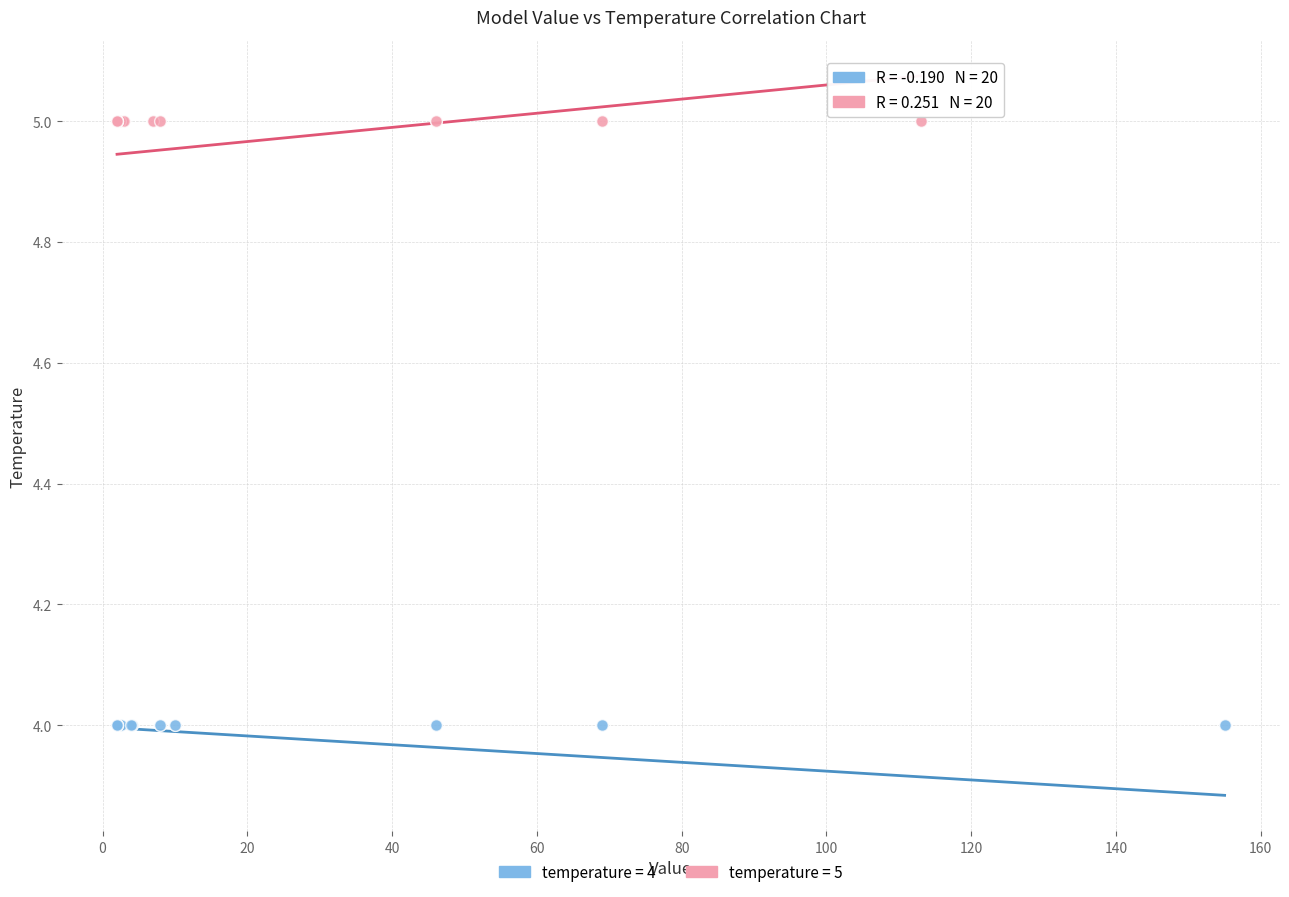

Which series reaches the minimum Y coordinate?

temperature = 4